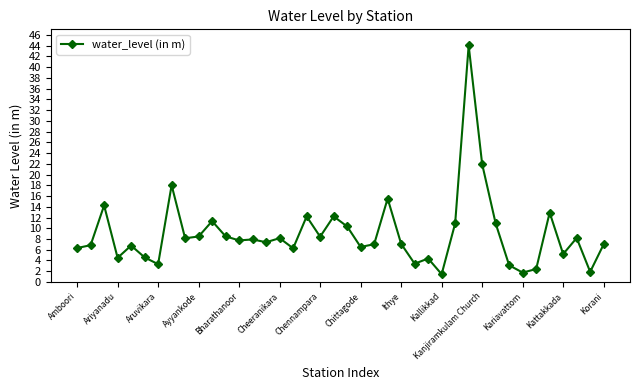

What is the maximum value shown in the chart?

44.0